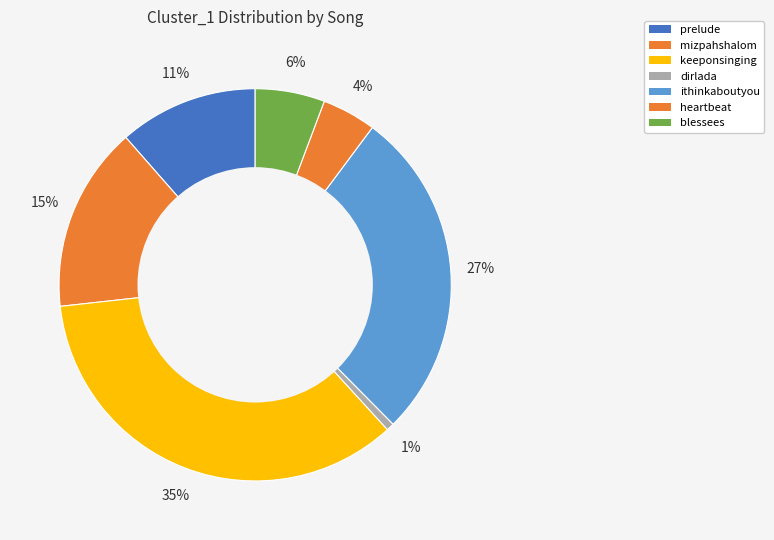

How many segments does this pie chart have?

7